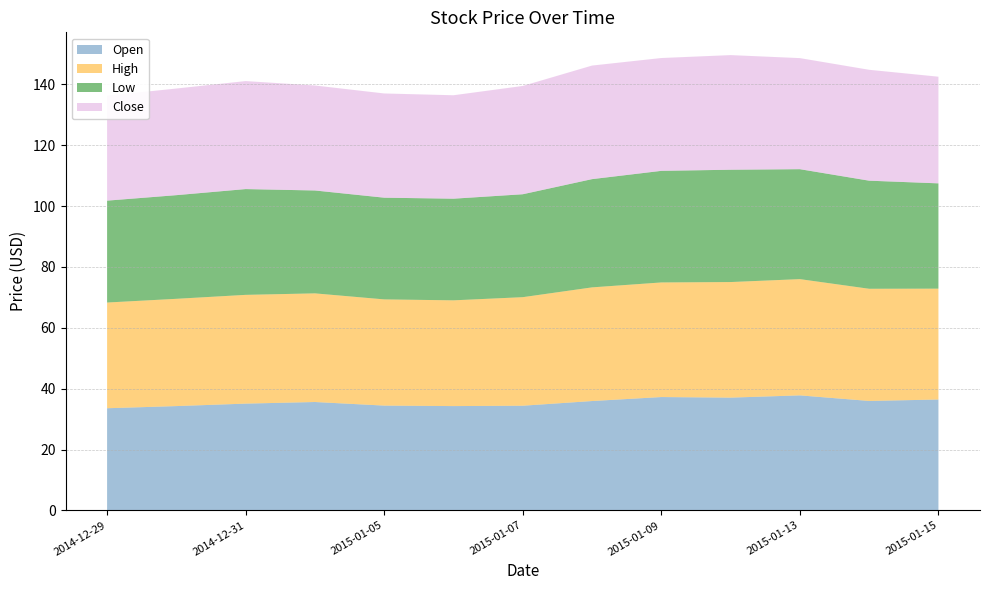

Reading left to right, transcribe all the data shown in this chart.

Open: 2014-12-29=33.6	2014-12-30=34.3	2014-12-31=35.1	2015-01-02=35.6	2015-01-05=34.4	2015-01-06=34.3	2015-01-07=34.4	2015-01-08=35.9	2015-01-09=37.2	2015-01-12=37.1	2015-01-13=37.8	2015-01-14=36.0	2015-01-15=36.4
High: 2014-12-29=34.8	2014-12-30=35.3	2014-12-31=35.8	2015-01-02=35.7	2015-01-05=34.9	2015-01-06=34.8	2015-01-07=35.7	2015-01-08=37.4	2015-01-09=37.7	2015-01-12=38.0	2015-01-13=38.2	2015-01-14=36.9	2015-01-15=36.4
Low: 2014-12-29=33.5	2014-12-30=34.1	2014-12-31=34.8	2015-01-02=33.8	2015-01-05=33.4	2015-01-06=33.4	2015-01-07=33.8	2015-01-08=35.6	2015-01-09=36.7	2015-01-12=36.9	2015-01-13=36.1	2015-01-14=35.5	2015-01-15=34.6
Close: 2014-12-29=34.5	2014-12-30=35.0	2014-12-31=35.5	2015-01-02=34.5	2015-01-05=34.3	2015-01-06=34.0	2015-01-07=35.6	2015-01-08=37.3	2015-01-09=37.1	2015-01-12=37.7	2015-01-13=36.5	2015-01-14=36.5	2015-01-15=35.1